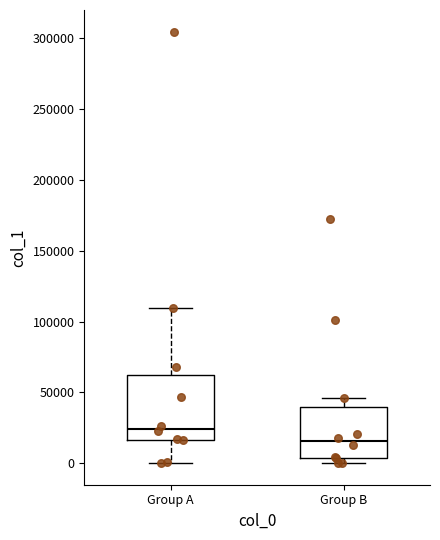

Comparing the boxes themselves (not the whiskers), which one is the tallest?

Group A